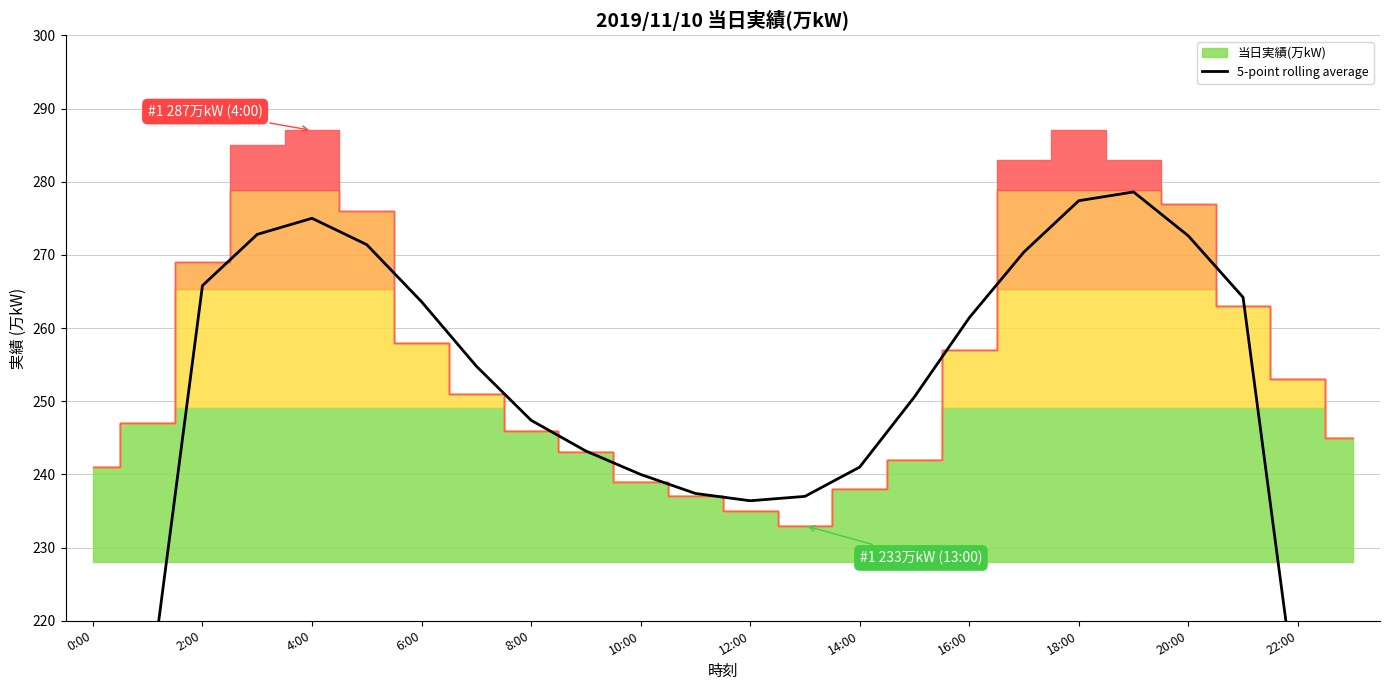

What is the difference between the maximum and second lowest values?

126.4